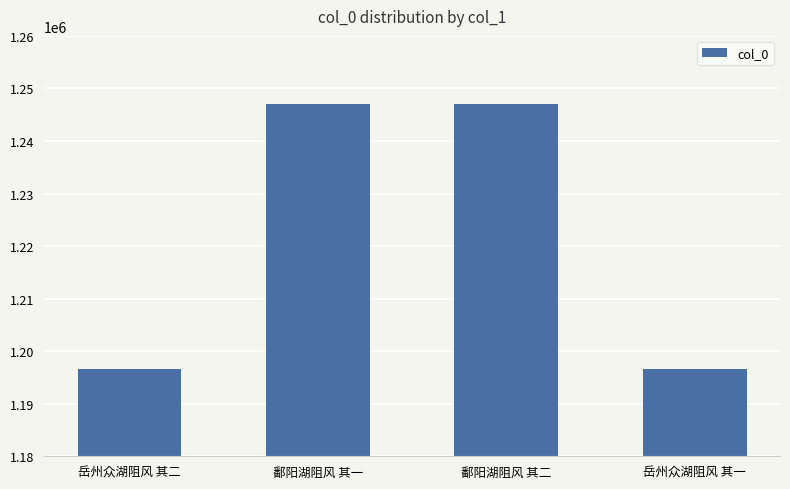

What position from the right is 鄱阳湖阻风 其一?

3